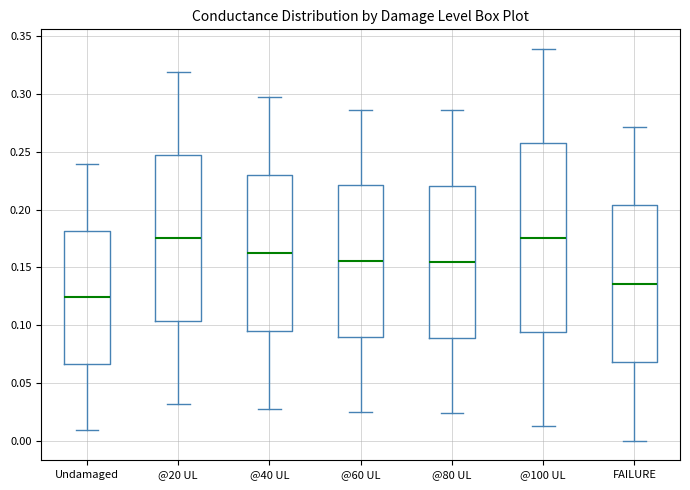

Where does the upper whisker of the box for @100 UL end on the y-axis? The values are not printed on the chart, so give them approximately, as read against the axis.

0.340